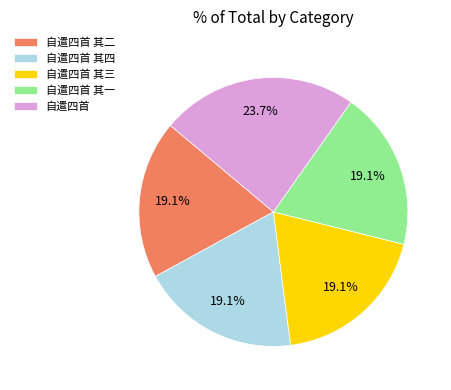

How many segments does this pie chart have?

5